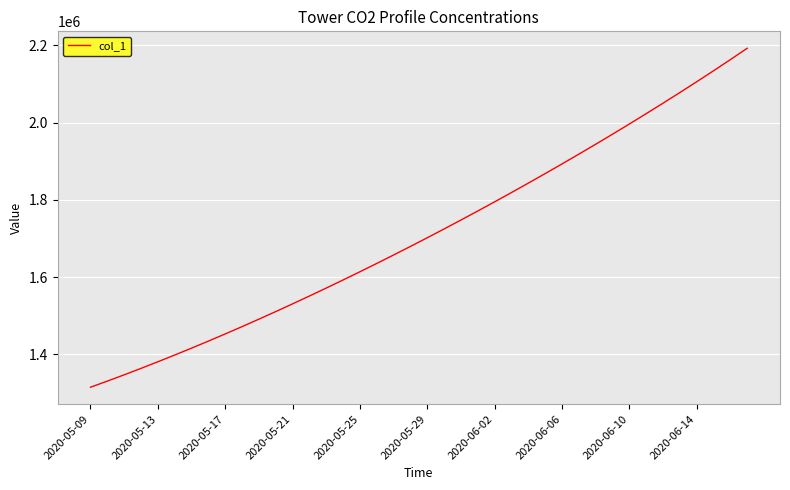

What is the smallest value displayed?

1315099.0